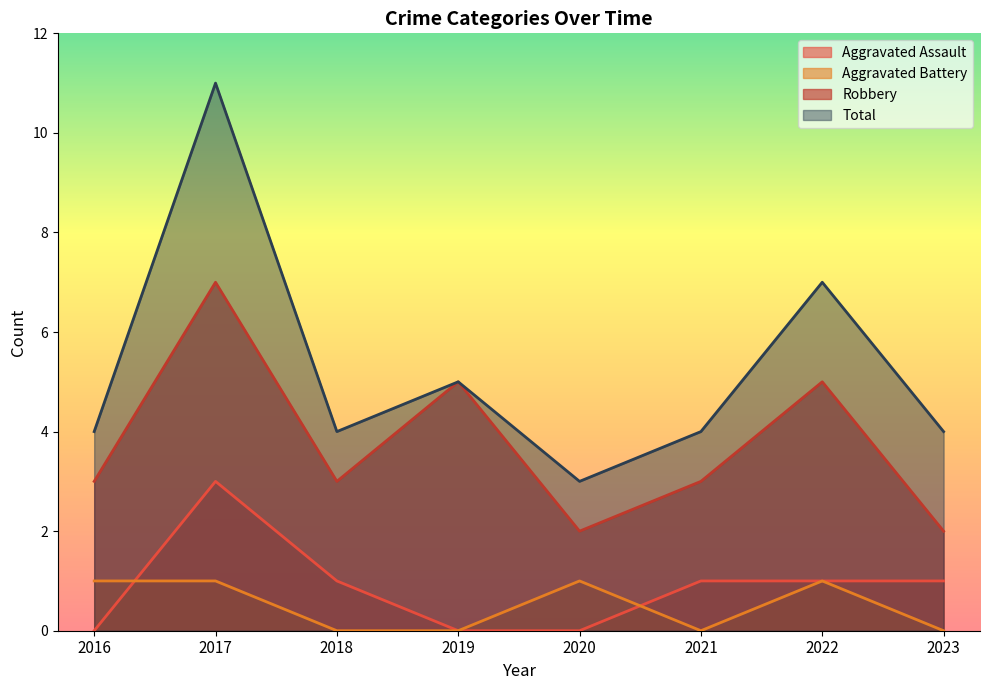

At how many categories does at least one series exceed 10?

1